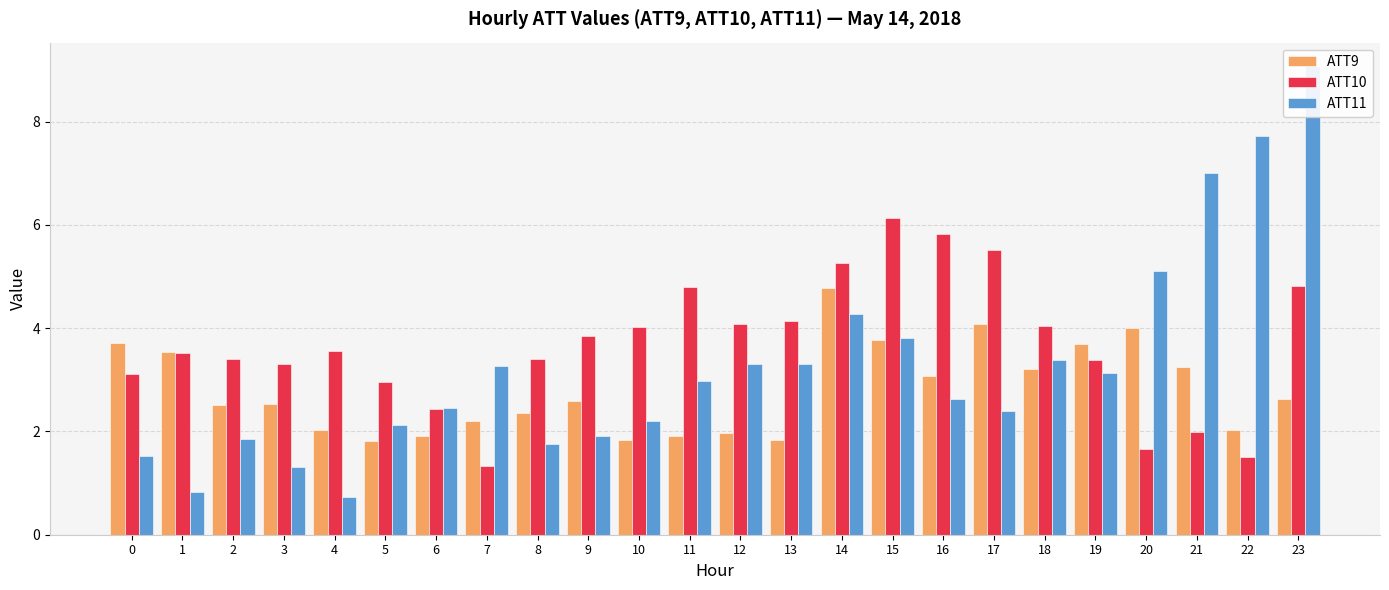

What is the approximate value of ATT11 at 6?

2.5